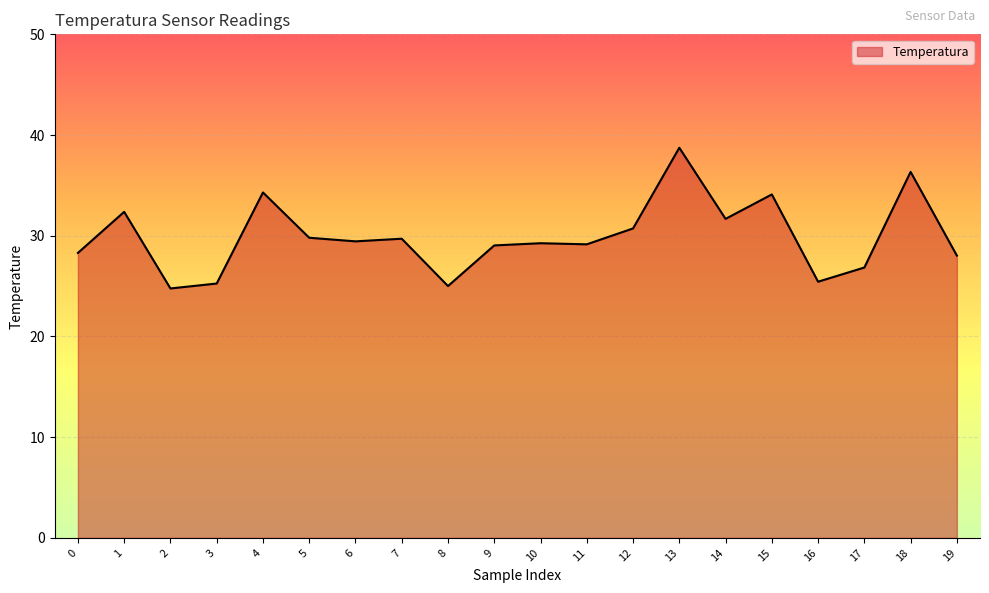

Read the value at 10.

29.3